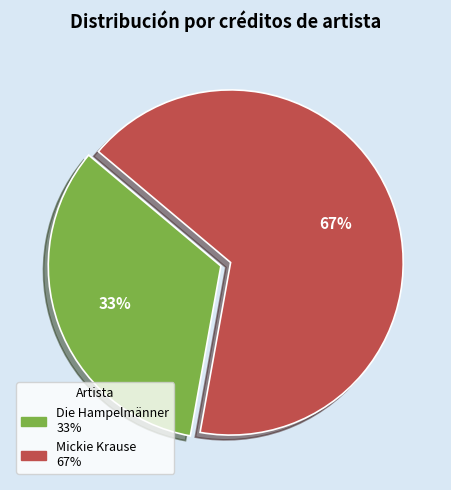

Does any single category account for the majority?

Yes